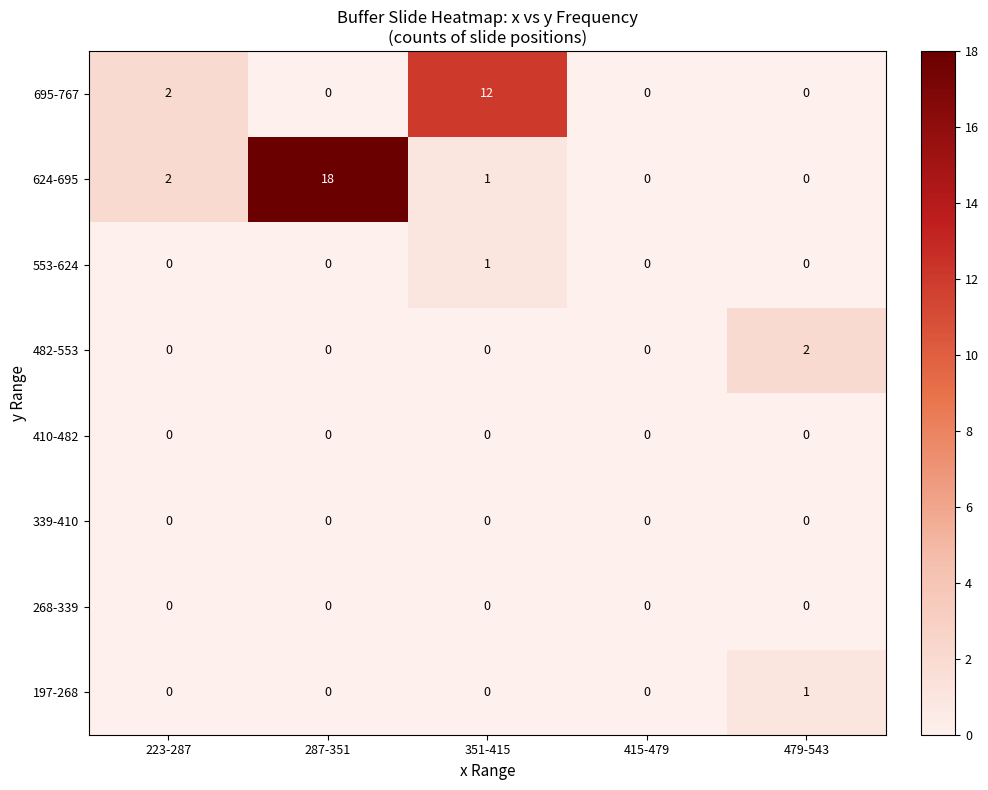

What is the difference between the maximum and minimum values in the 695-767 series?

12